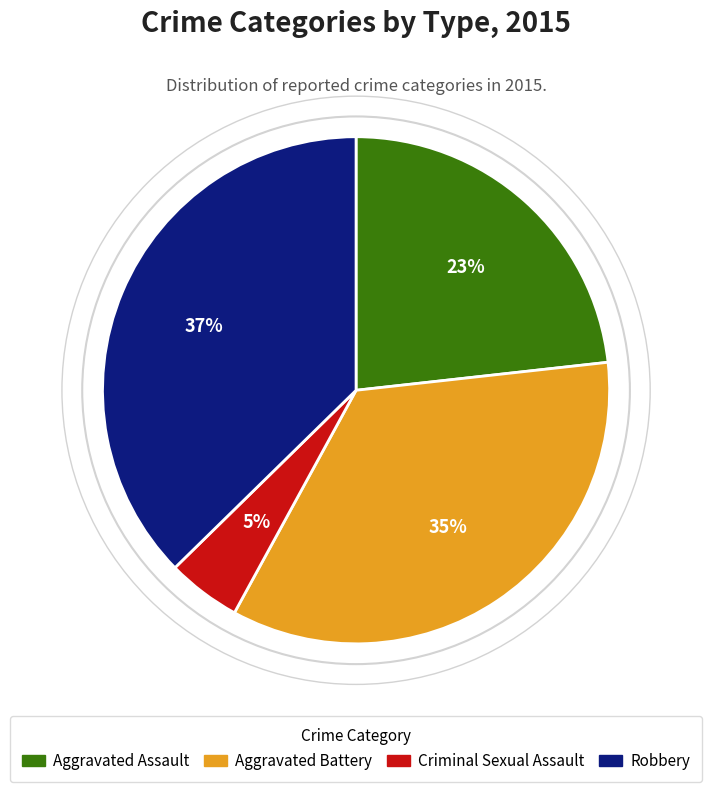

To the nearest percent, what is the combined percentage of Criminal Sexual Assault and Robbery?

42%